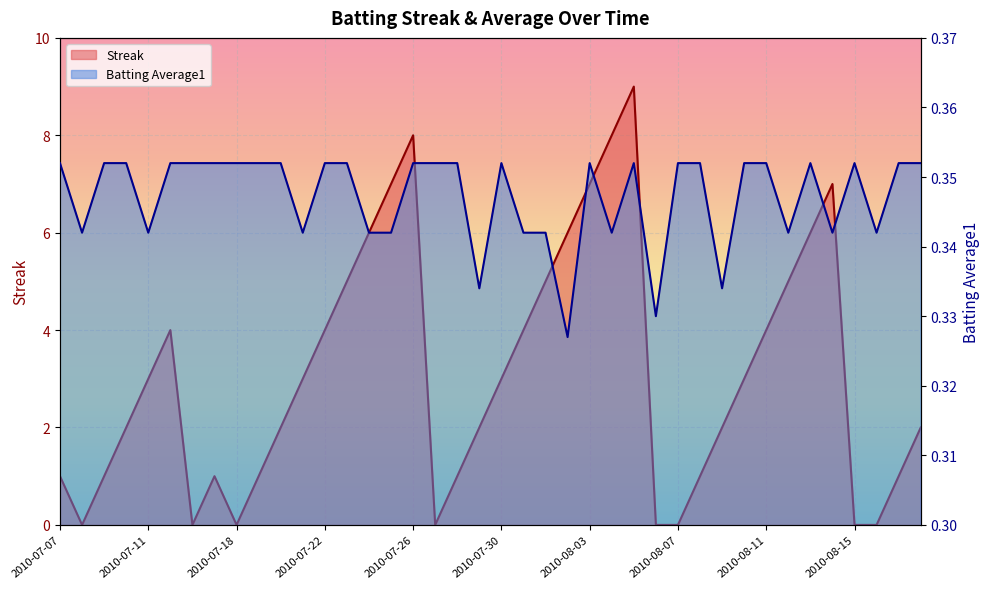

List the series in order of their peak value, highest first.

Streak, Batting Average1